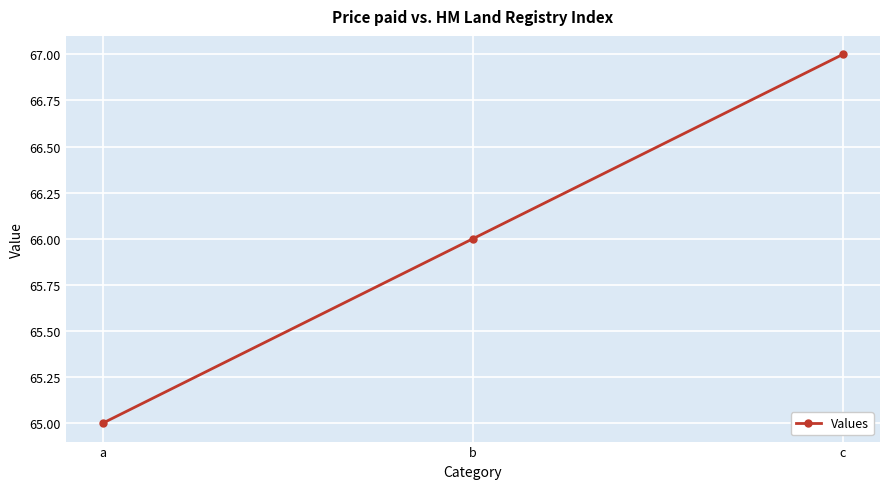

What is the sum of all values?

198